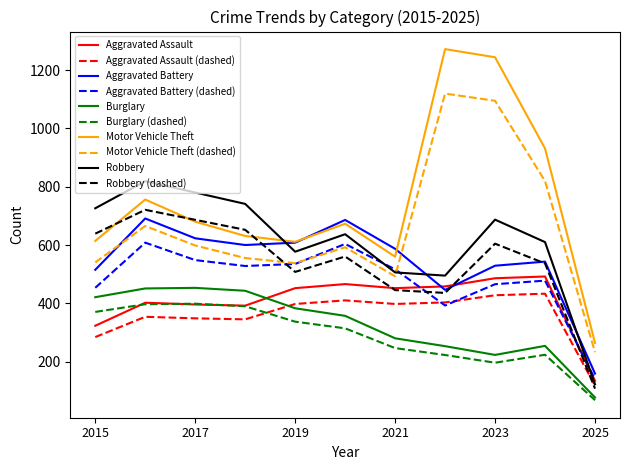

Which series has the largest total across all categories?

Motor Vehicle Theft